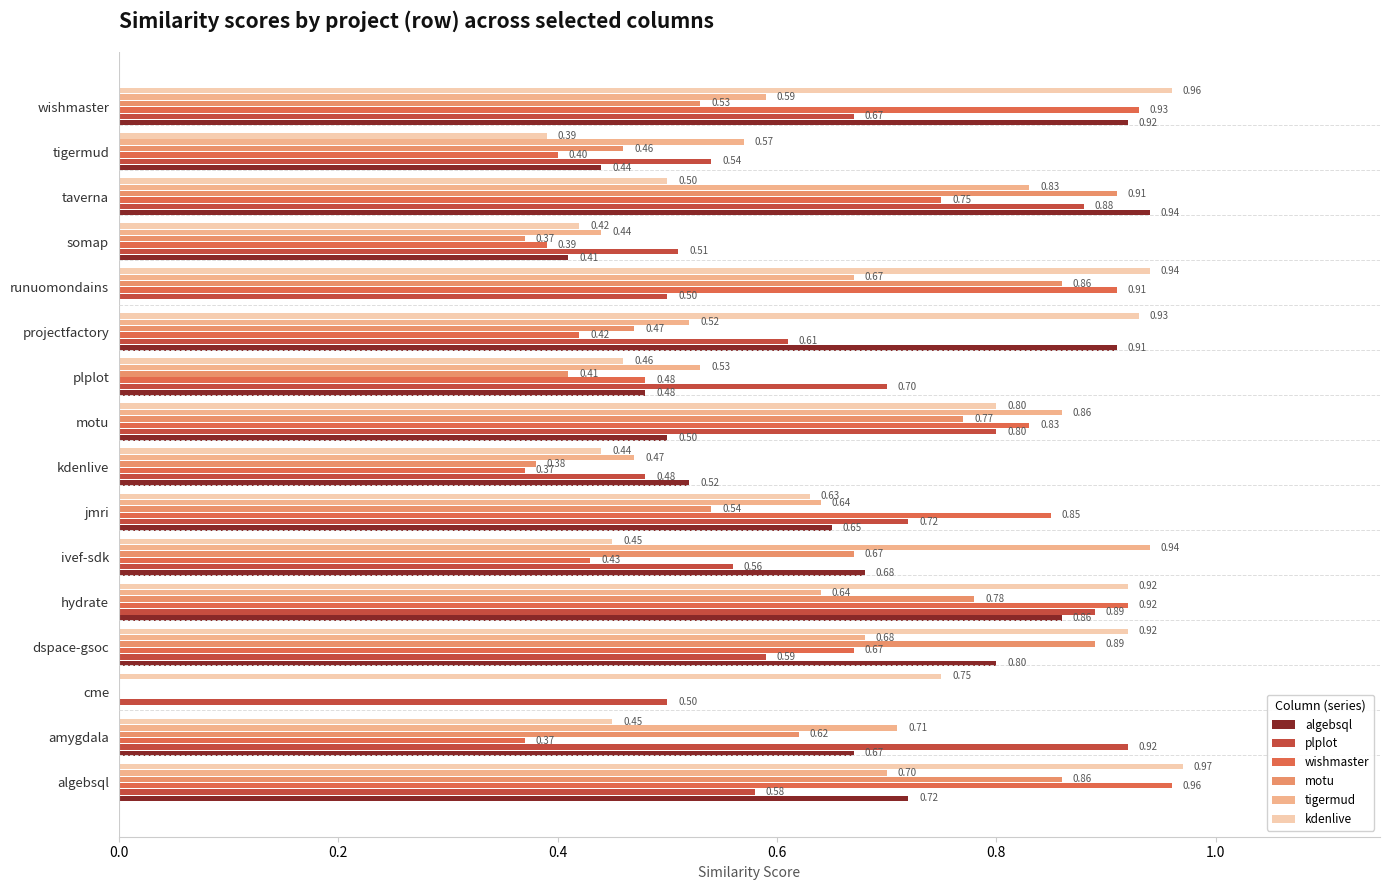

At which label is kdenlive closest to 0?

tigermud